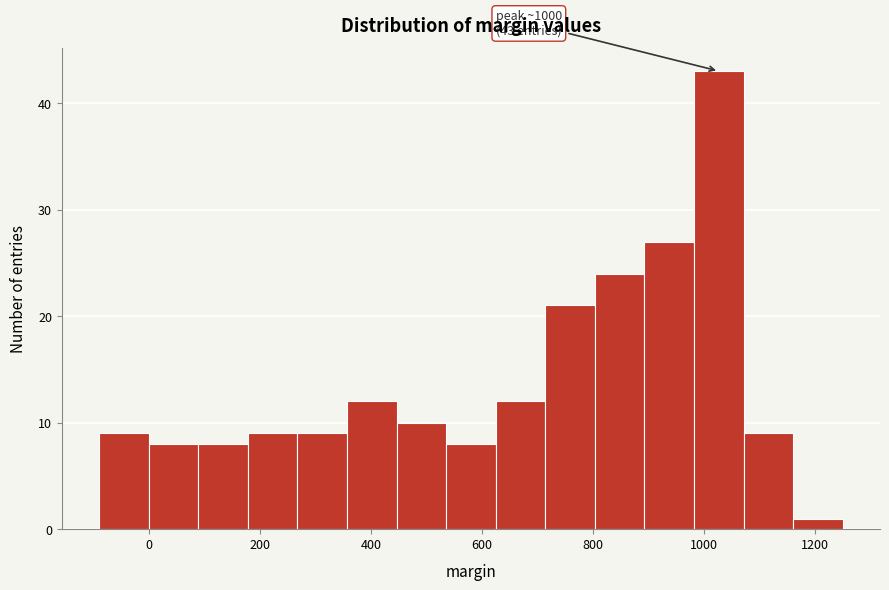

Which range on the x-axis has the tallest bar?

980 to 1080